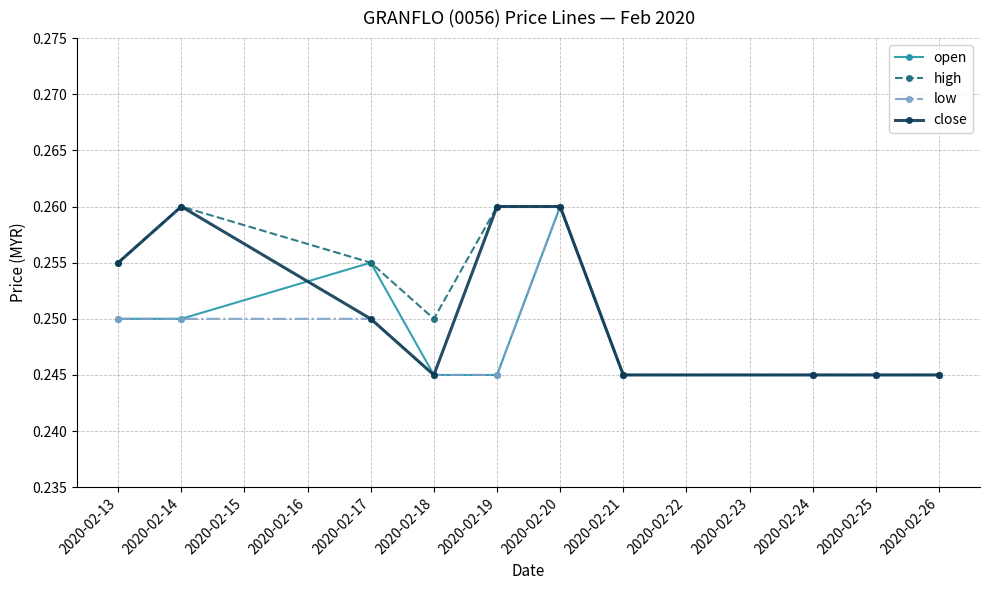

Between 2020-02-13 and 2020-02-18, which series saw the biggest shift?

close